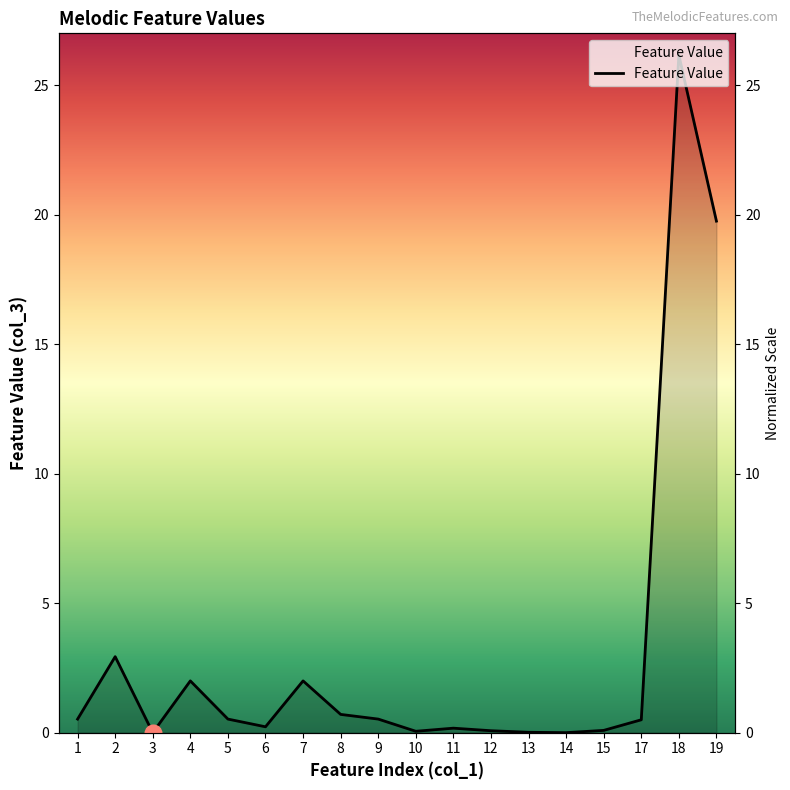

How many categories are shown in the chart?

18